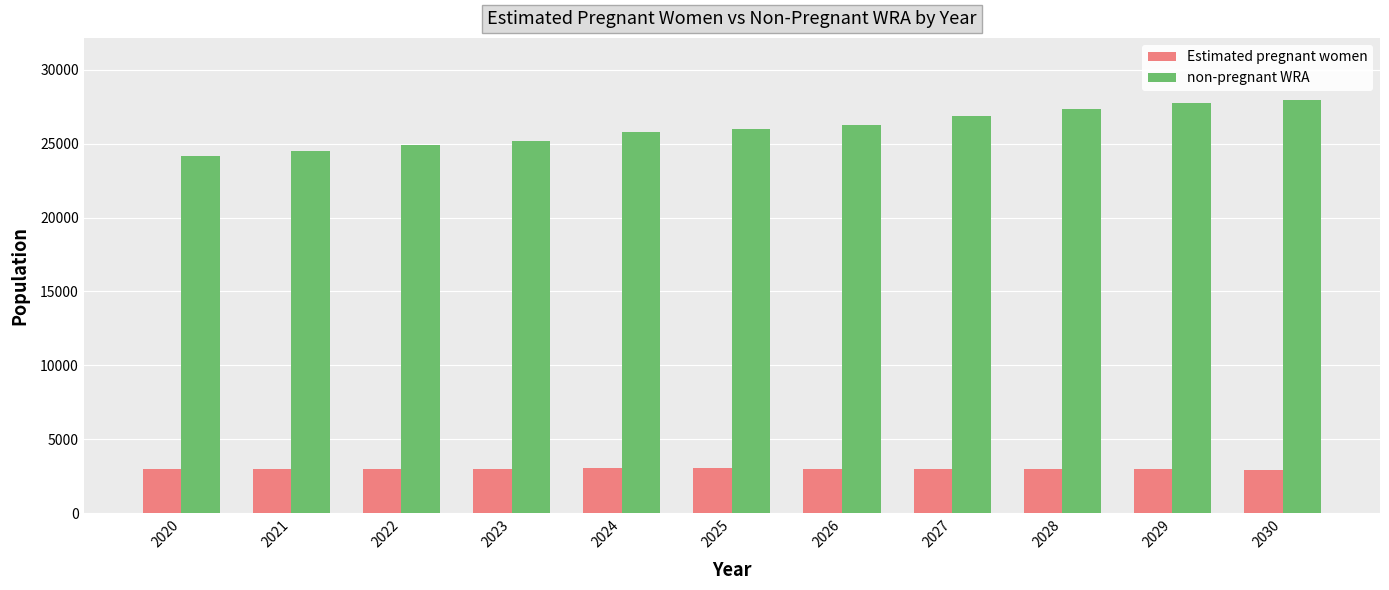

True or false: non-pregnant WRA has a value of 6520.5 at 2021.

False